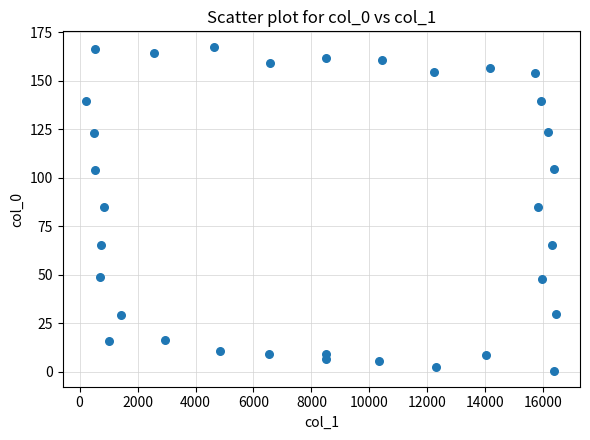

What is the range of Y values (max minus min)?

166.4